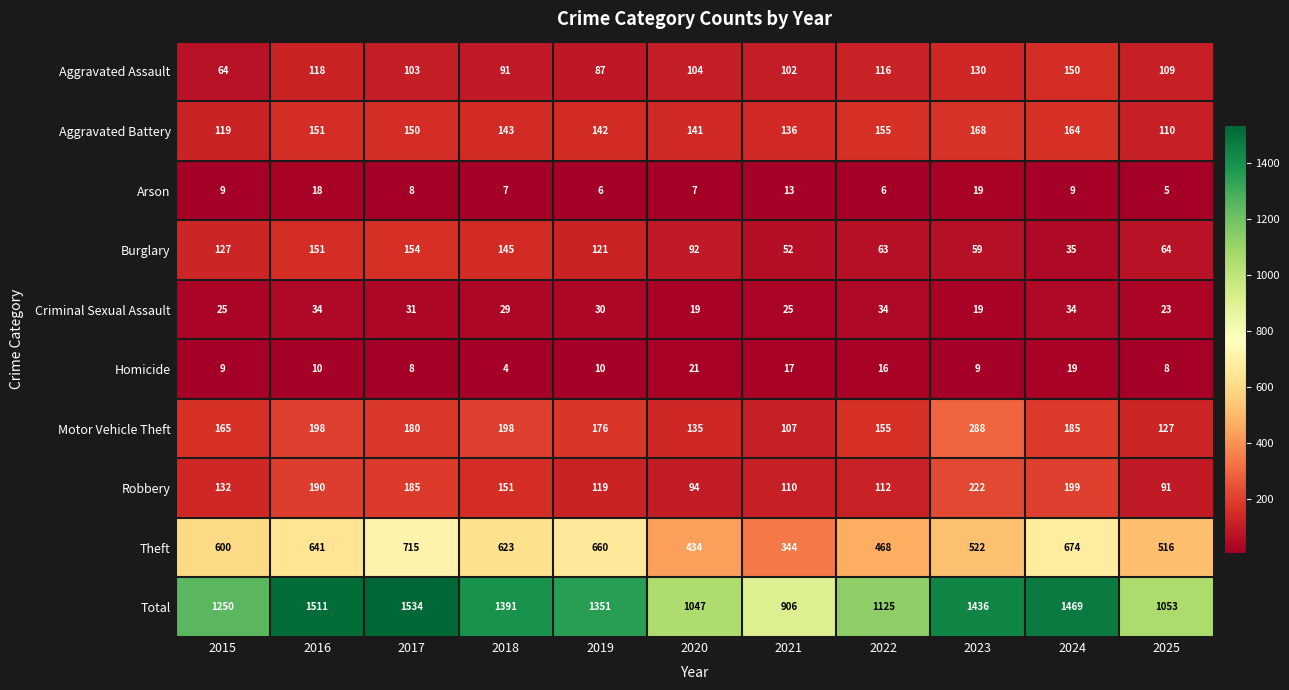

What is the spread (max minus min) of values at 2017?

1526